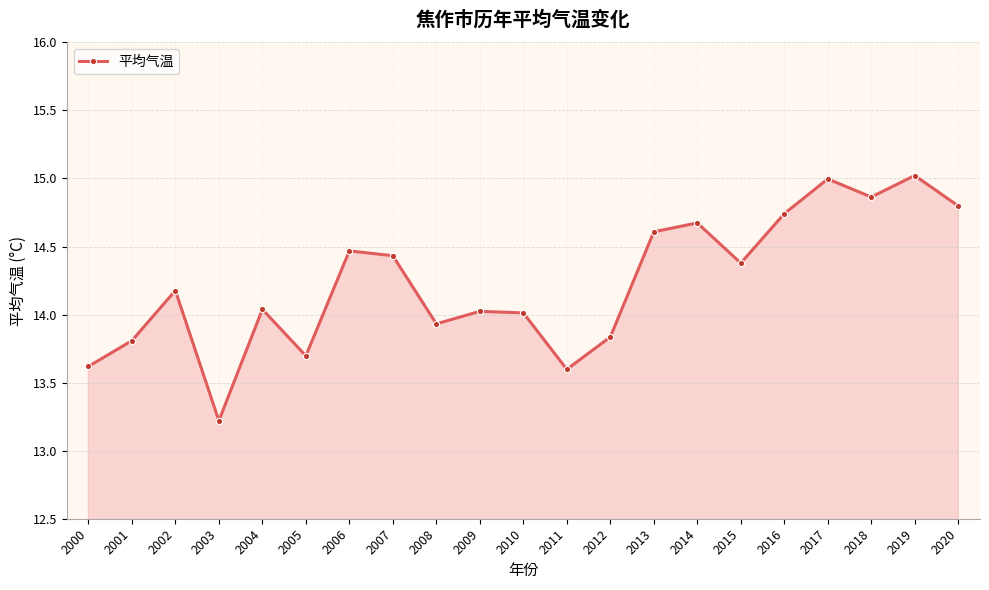

What is the change in value from 2001 to 2008?

+0.1